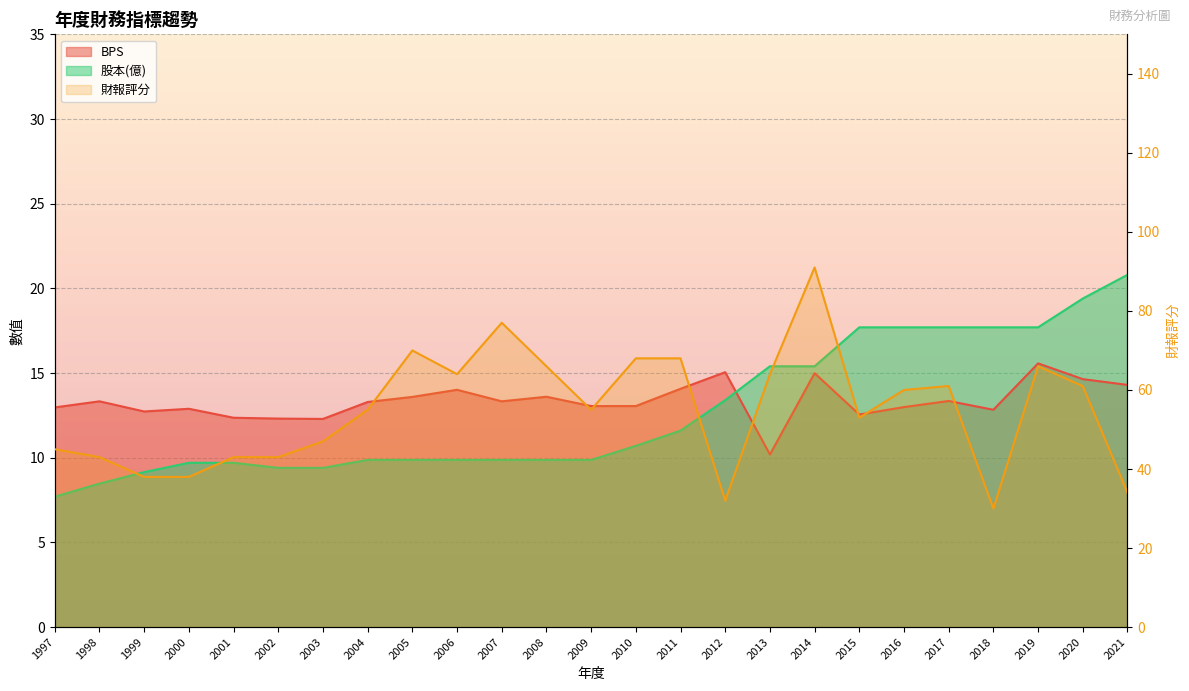

Is the value of 股本 at 2017 greater than the value of BPS at 2005?

Yes